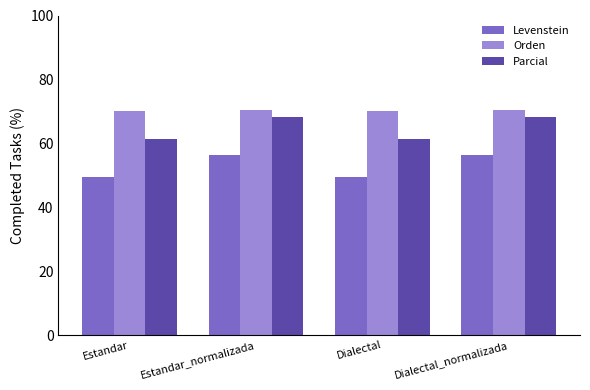

The Levenstein series shows 56.3 at Dialectal_normalizada. True or false?

True